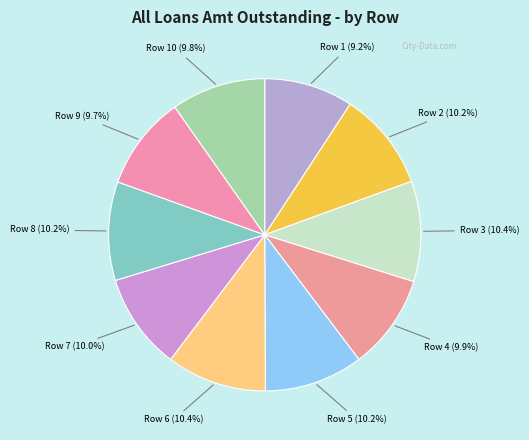

What percentage is NOT represented by Row 9 (9.7%)?

90.3%